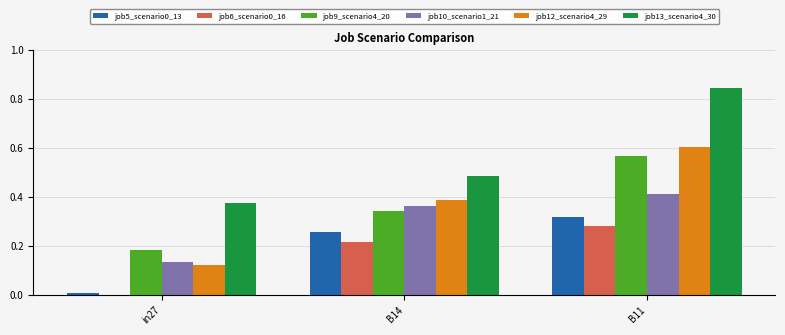

Is it true that job6_scenario0_16 equals 0.2 at in27?

False